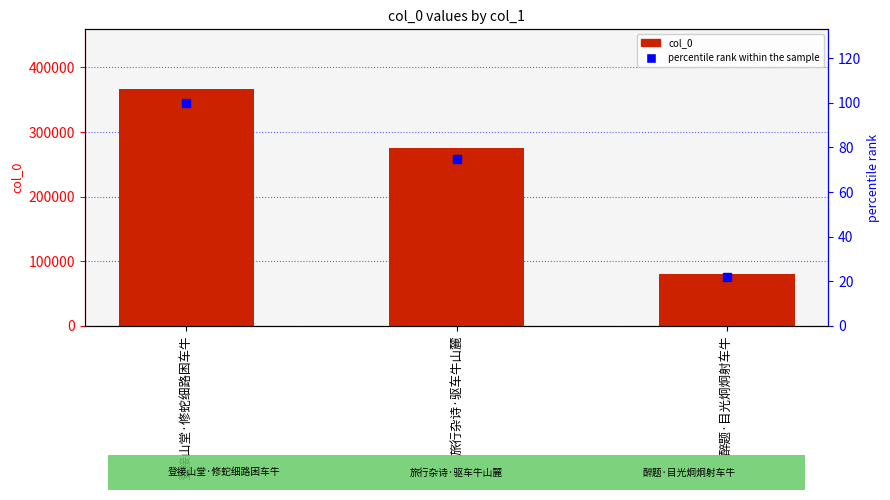

Which series changed the most between 旅行杂诗·驱车牛山麓 and 醉题·目光炯炯射车牛?

col_0